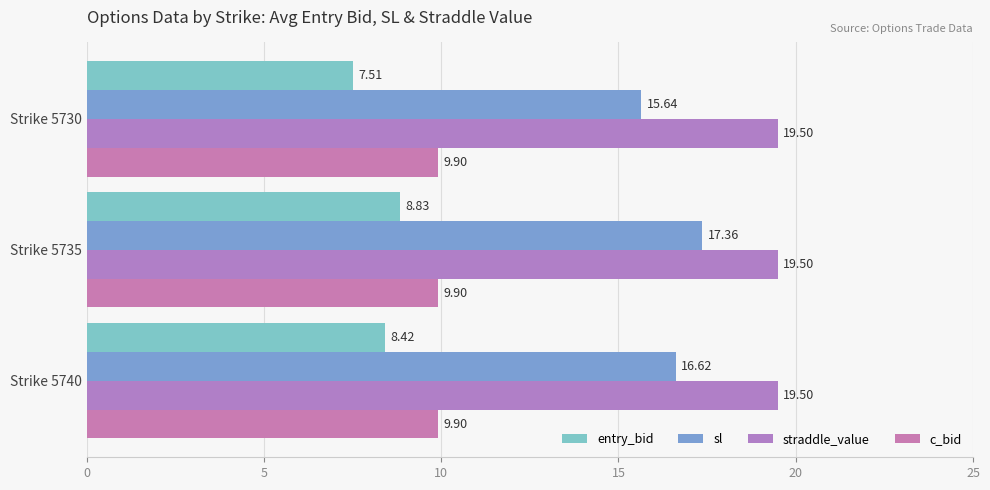

What are all the series names shown in the legend?

entry_bid, sl, straddle_value, c_bid